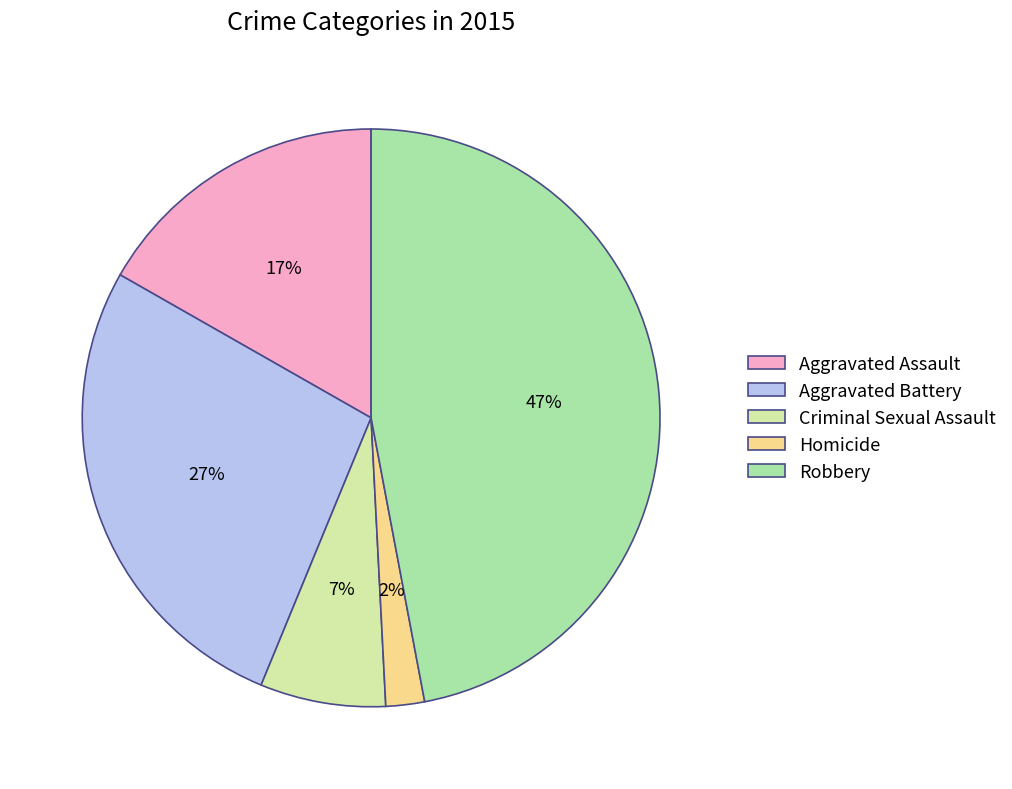

Does Robbery represent more than half of the total?

No